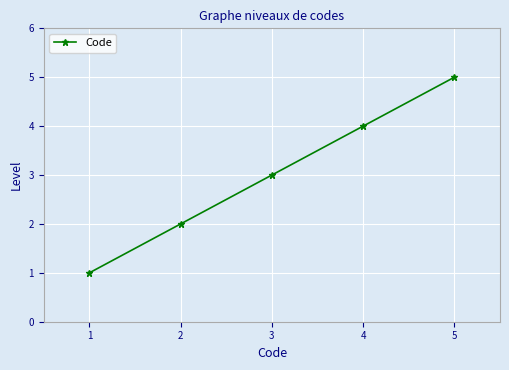

What is the value of the 1st point from the left?

1